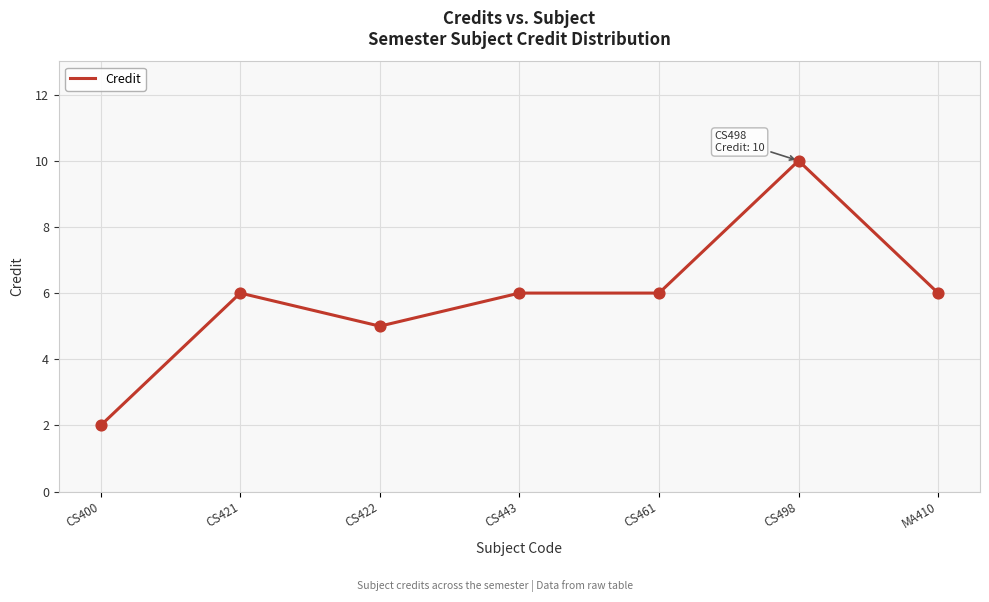

What is the change in value from CS422 to CS443?

+1